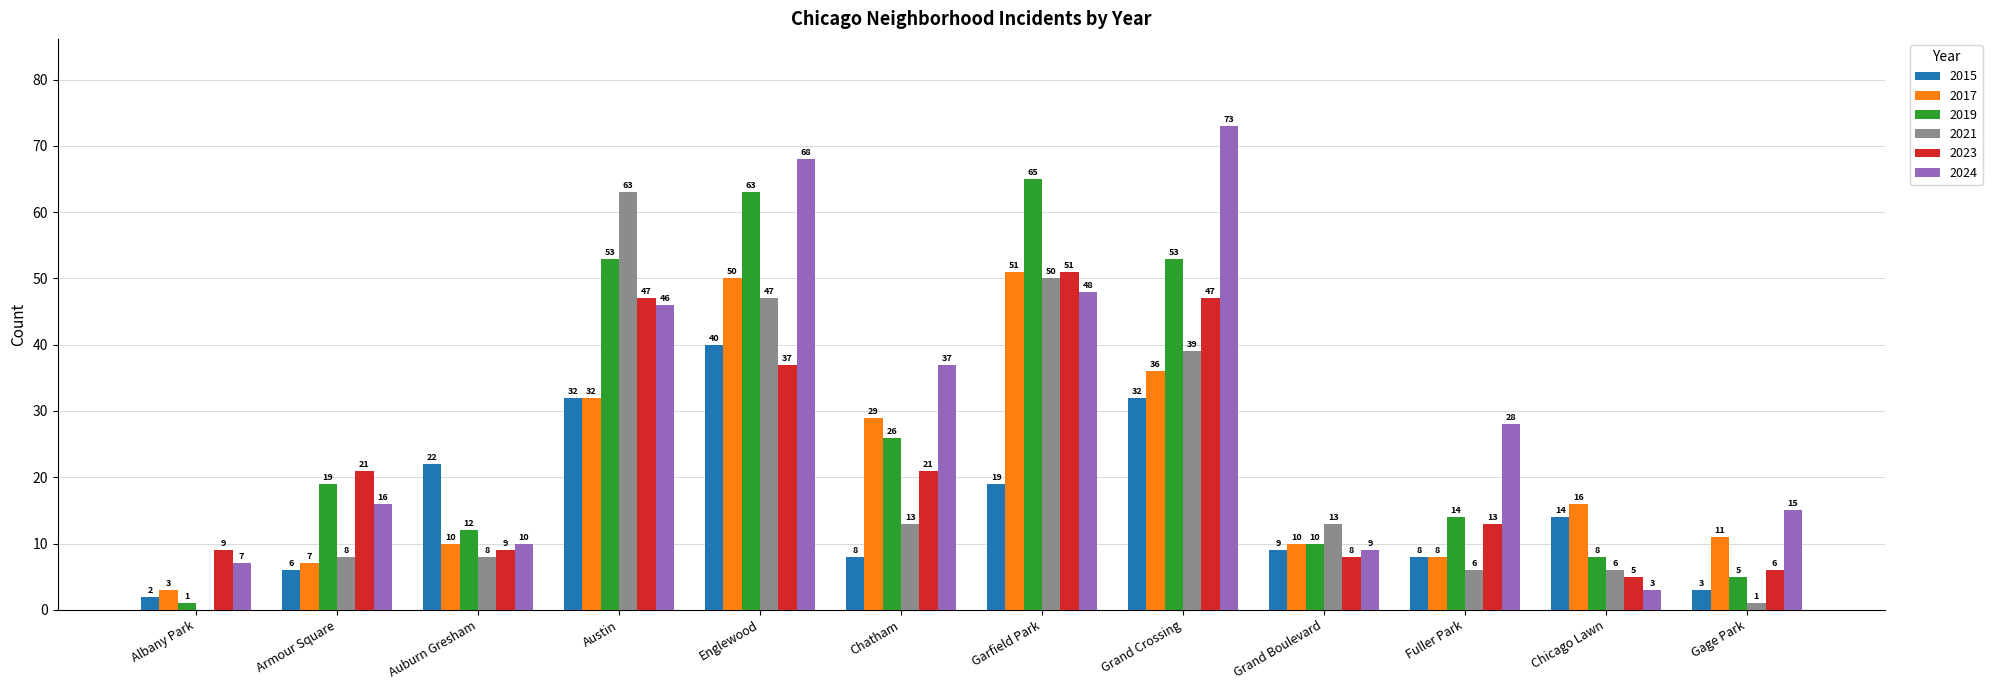

Reading left to right, transcribe all the data shown in this chart.

2015: 2	6	22	32	40	8	19	32	9	8	14	3
2017: 3	7	10	32	50	29	51	36	10	8	16	11
2019: 1	19	12	53	63	26	65	53	10	14	8	5
2021: 0	8	8	63	47	13	50	39	13	6	6	1
2023: 9	21	9	47	37	21	51	47	8	13	5	6
2024: 7	16	10	46	68	37	48	73	9	28	3	15